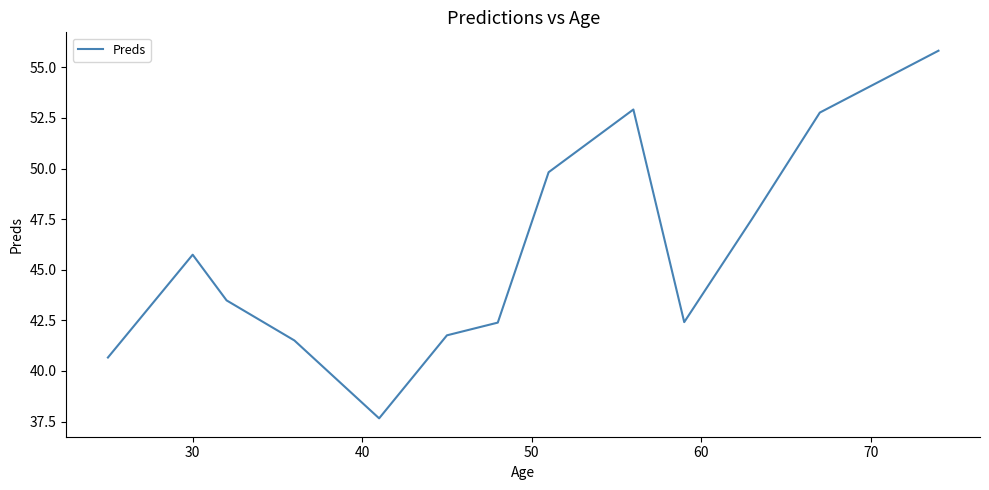

What is the minimum value shown in the chart?

37.7